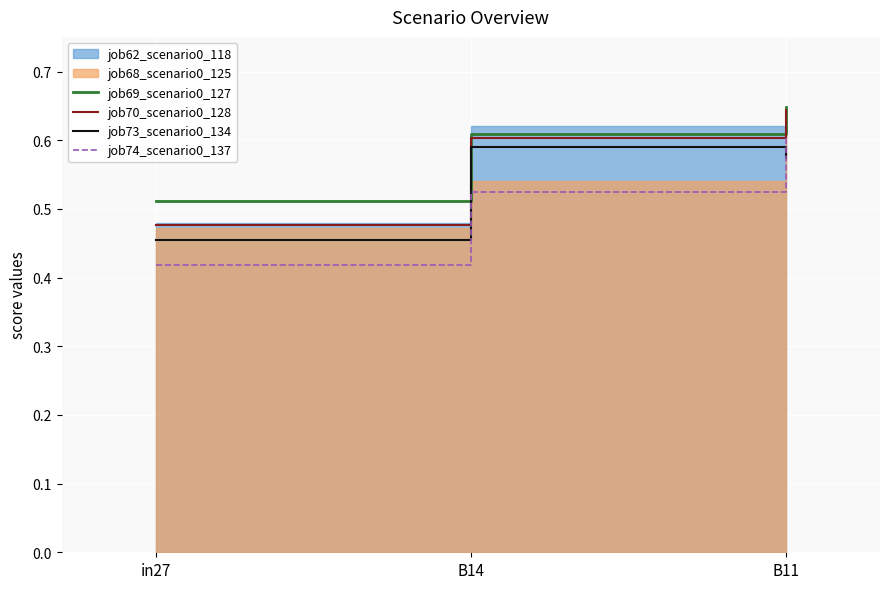

The value of job70_scenario0_128 at B11 is 0.3. True or false?

False